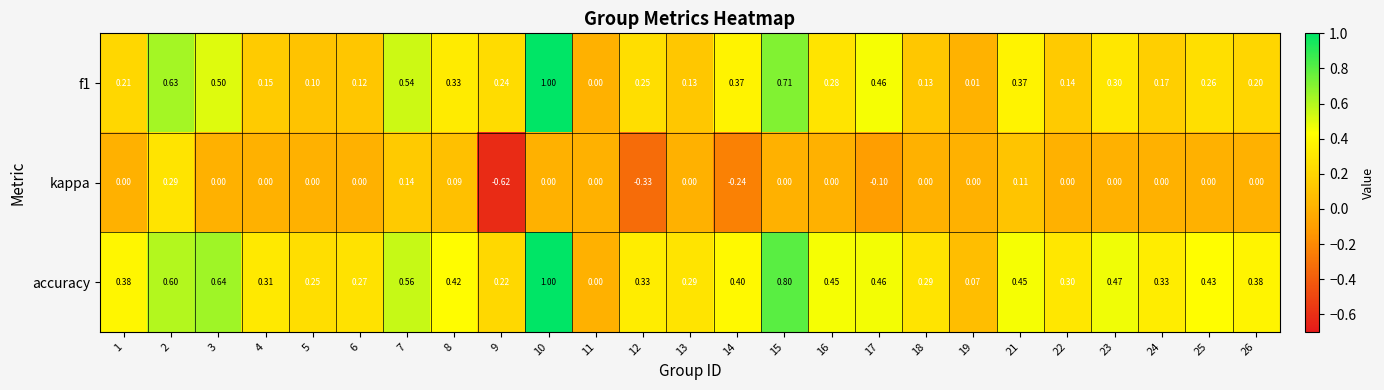

Is the value of accuracy at 26 greater than the value of kappa at 13?

Yes